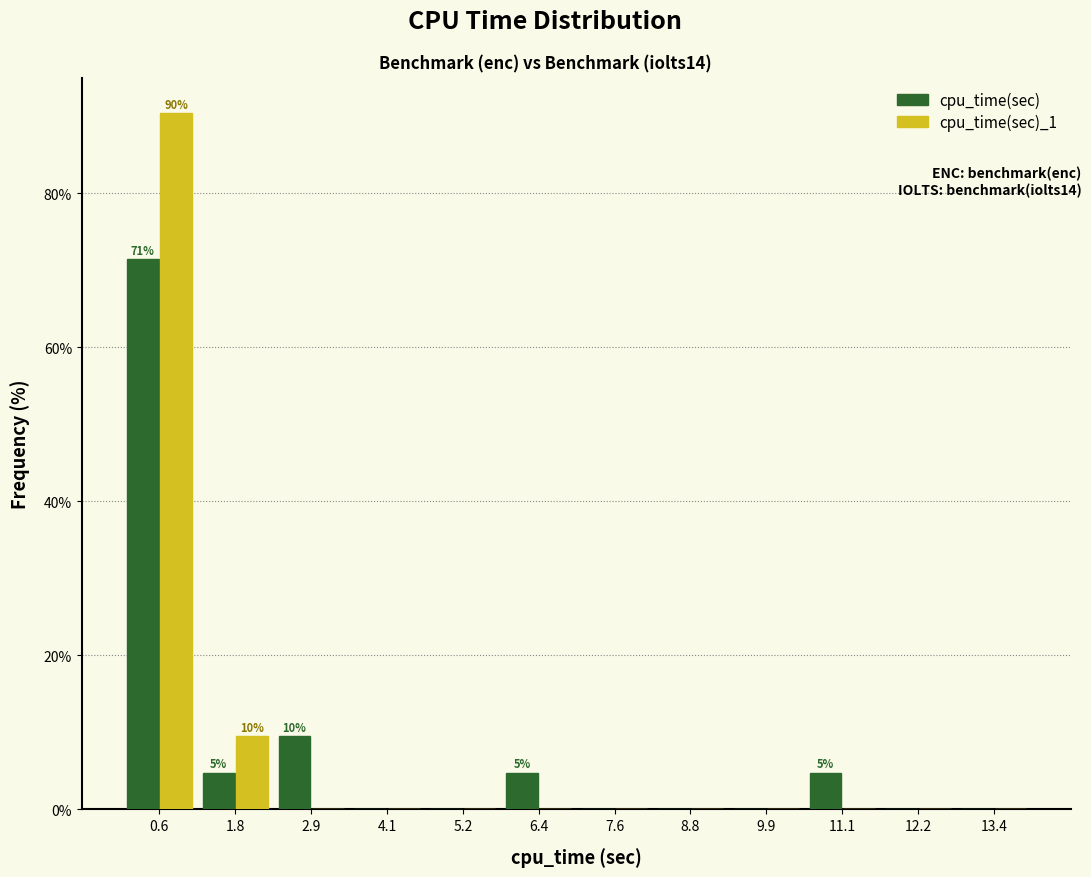

In the cpu_time(sec) series, which range on the x-axis has the tallest bar?

0.0 to 1.2